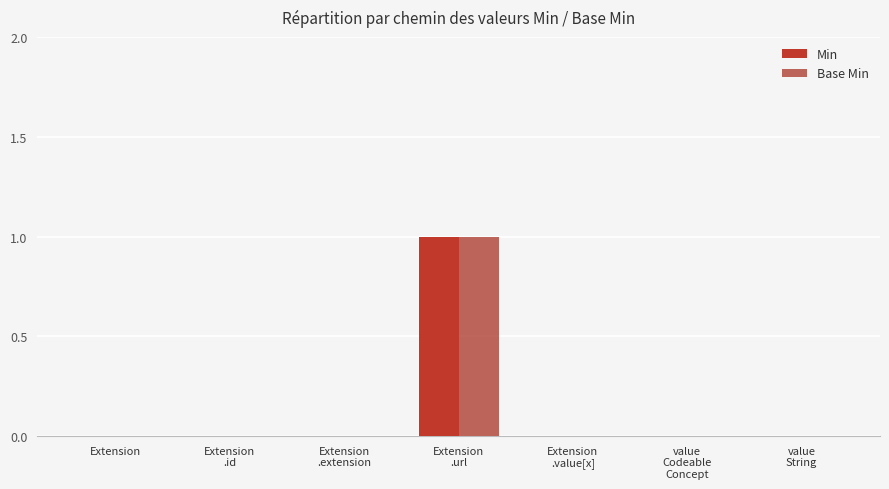

Rank the categories by Base Min value from lowest to highest.

Extension, Extension
.id, Extension
.extension, Extension
.value[x], value
Codeable
Concept, value
String, Extension
.url